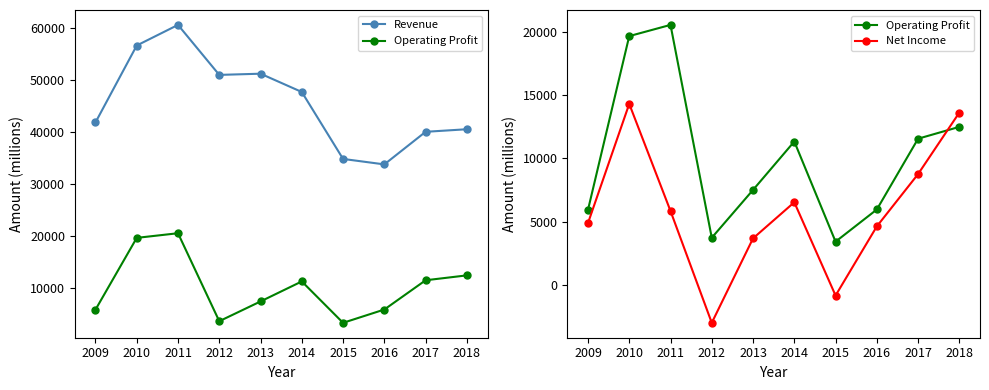

At which category does Net Income reach its first local peak?

2010